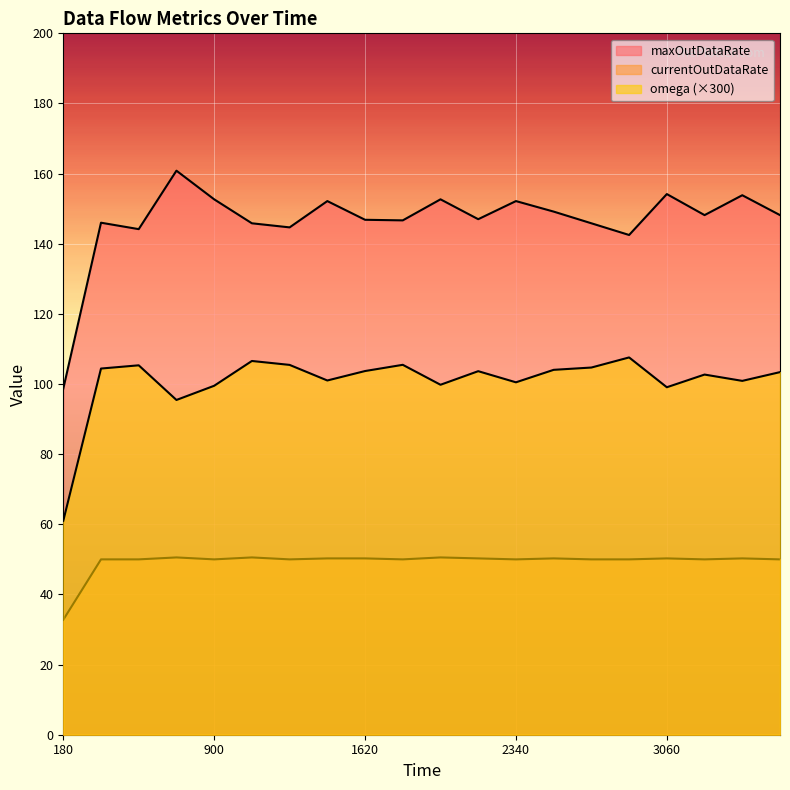

Which series has the largest range (max minus min)?

maxOutDataRate